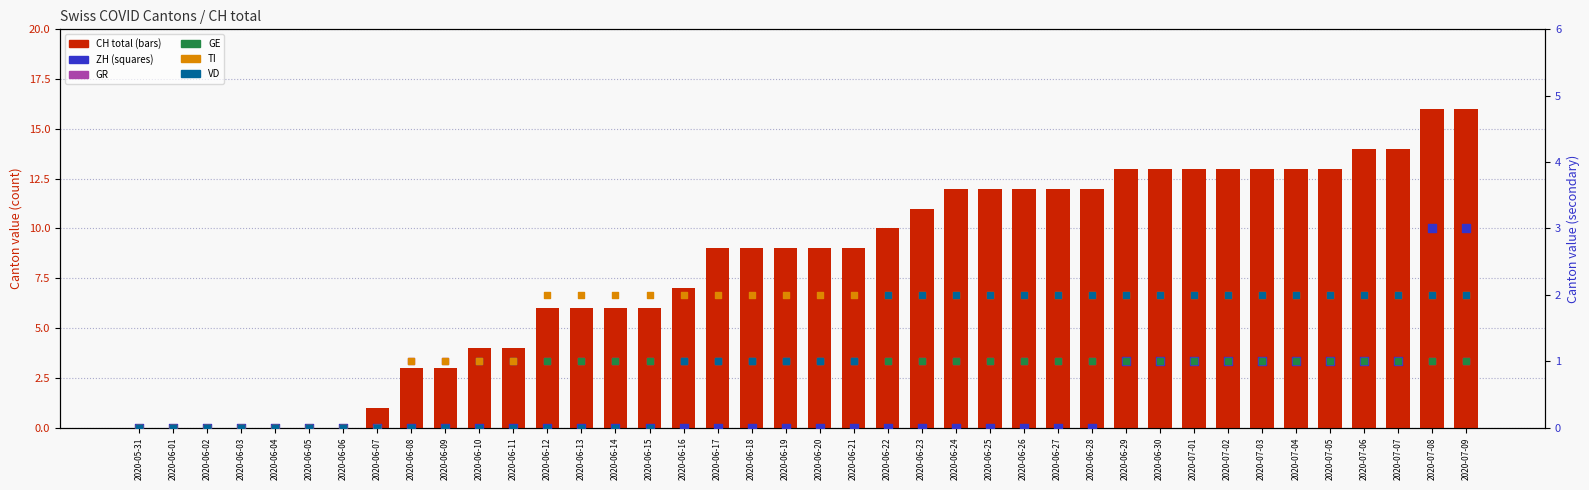

At which category is the sum across all series the highest?

2020-07-08